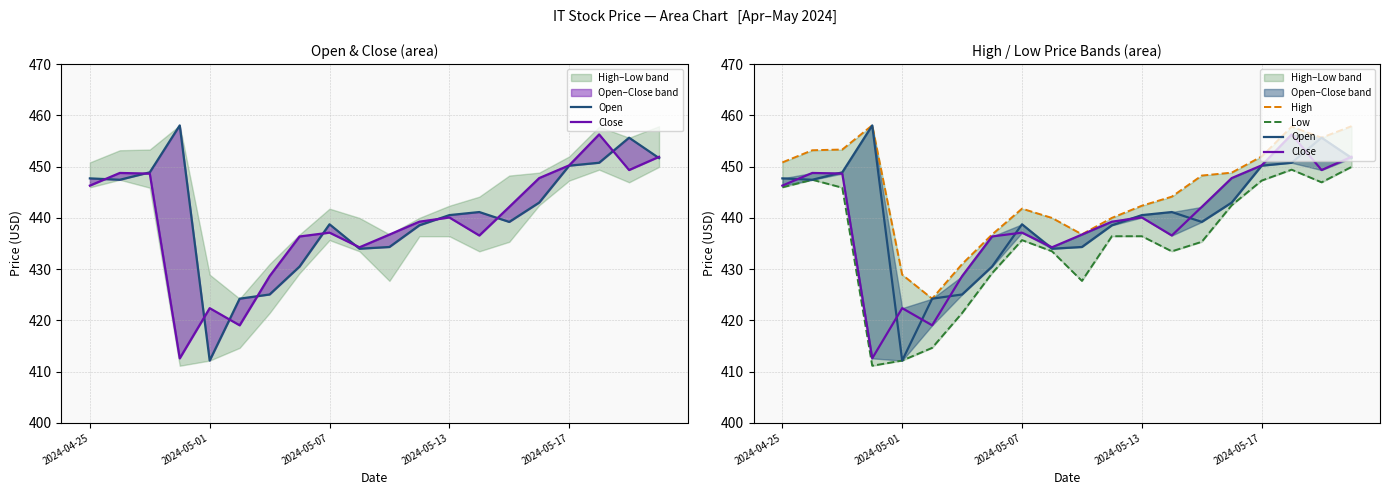

List the series in order of their peak value, lowest first.

Low, Close, Open, High